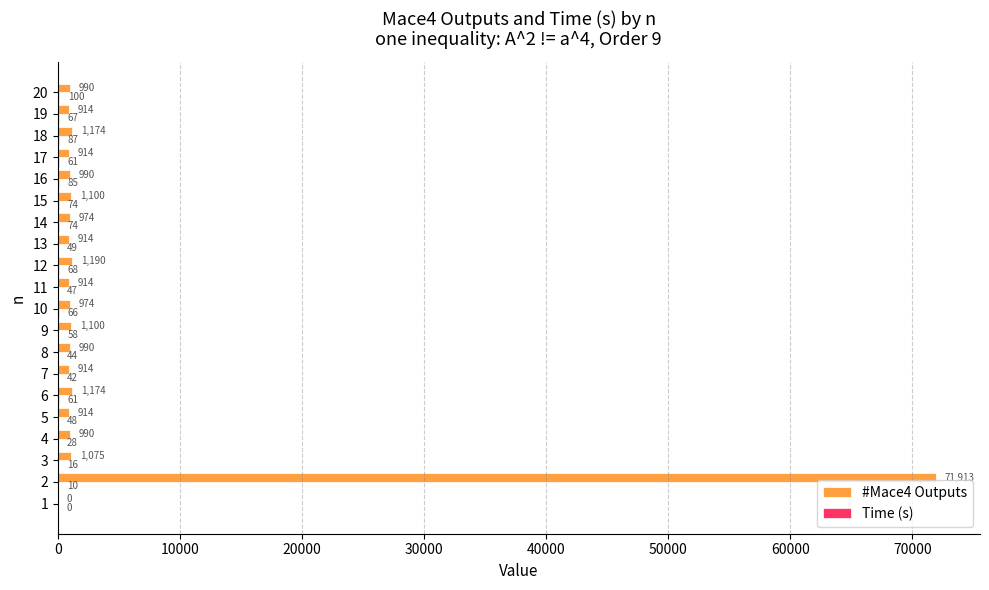

Count the number of categories in the chart.

20